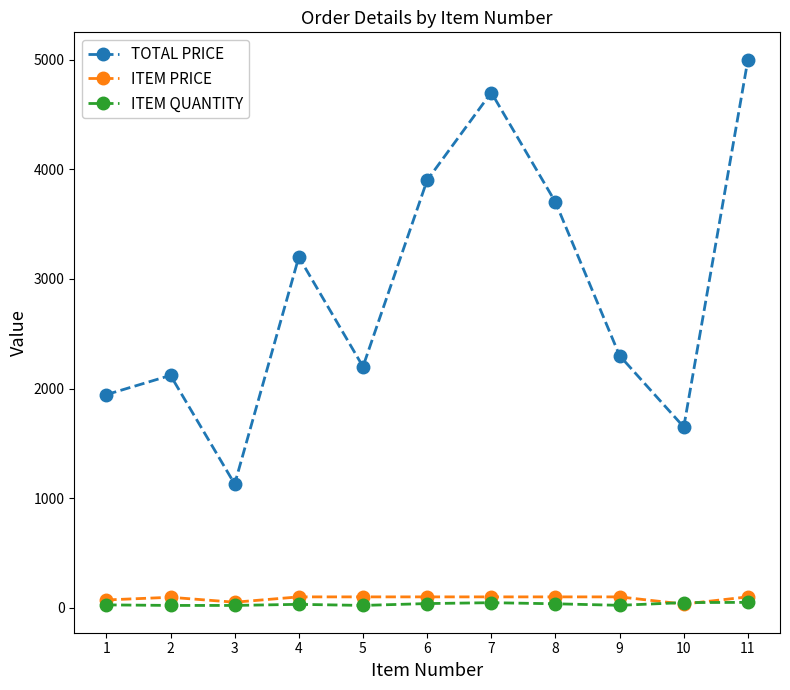

Rank the series by their maximum value, from highest to lowest.

TOTAL PRICE, ITEM PRICE, ITEM QUANTITY